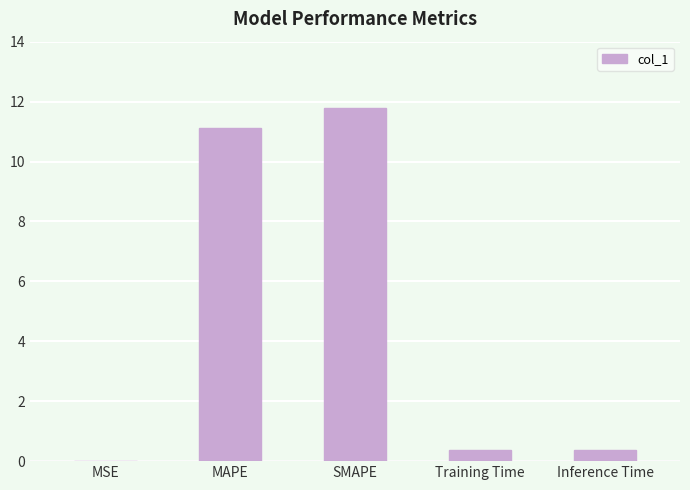

What is the average value?

4.7